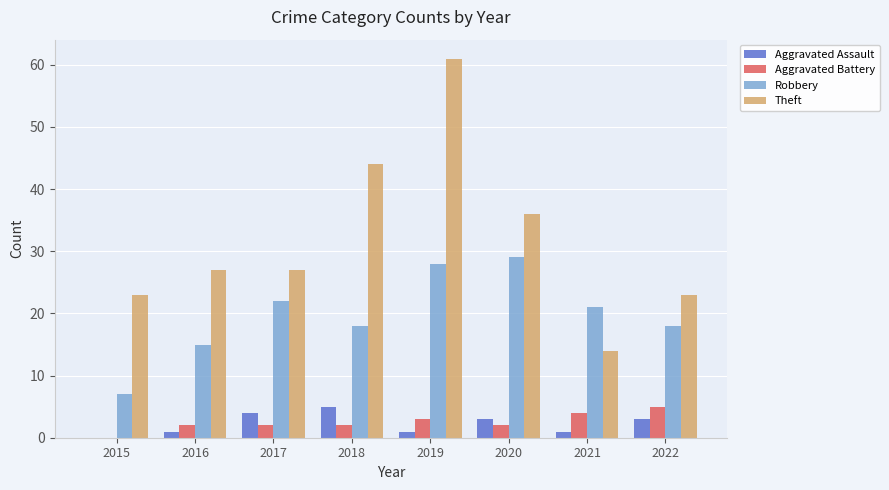

At which category is the sum across all series the highest?

2019